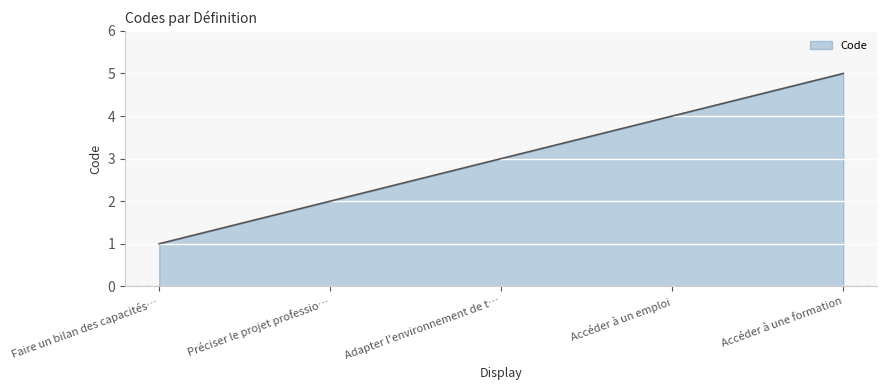

True or false: there are more than 1 points higher than both neighbors.

False